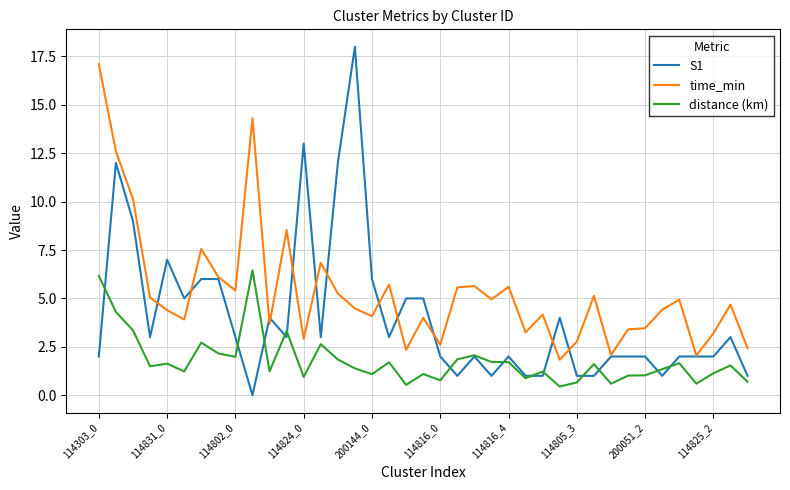

What is the sum of all time_min values?

206.6